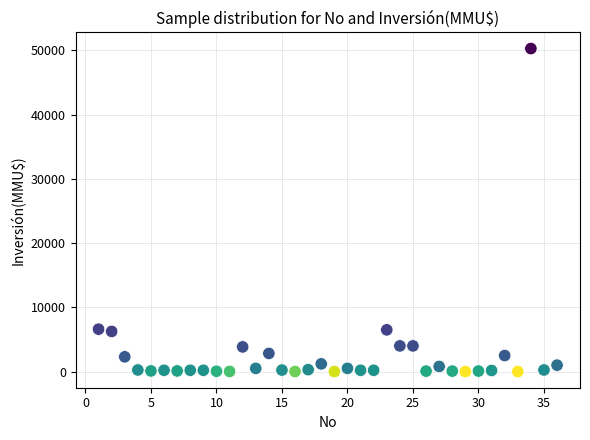

What is the range of X values (max minus min)?

35